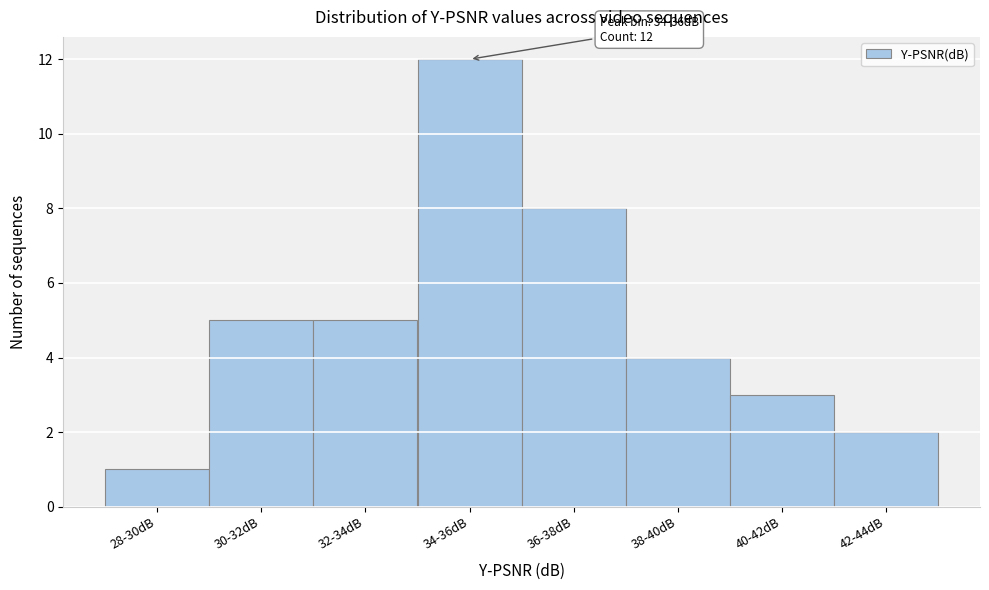

Reading right to left, what are all the values shown in this chart?

2	3	4	8	12	5	5	1